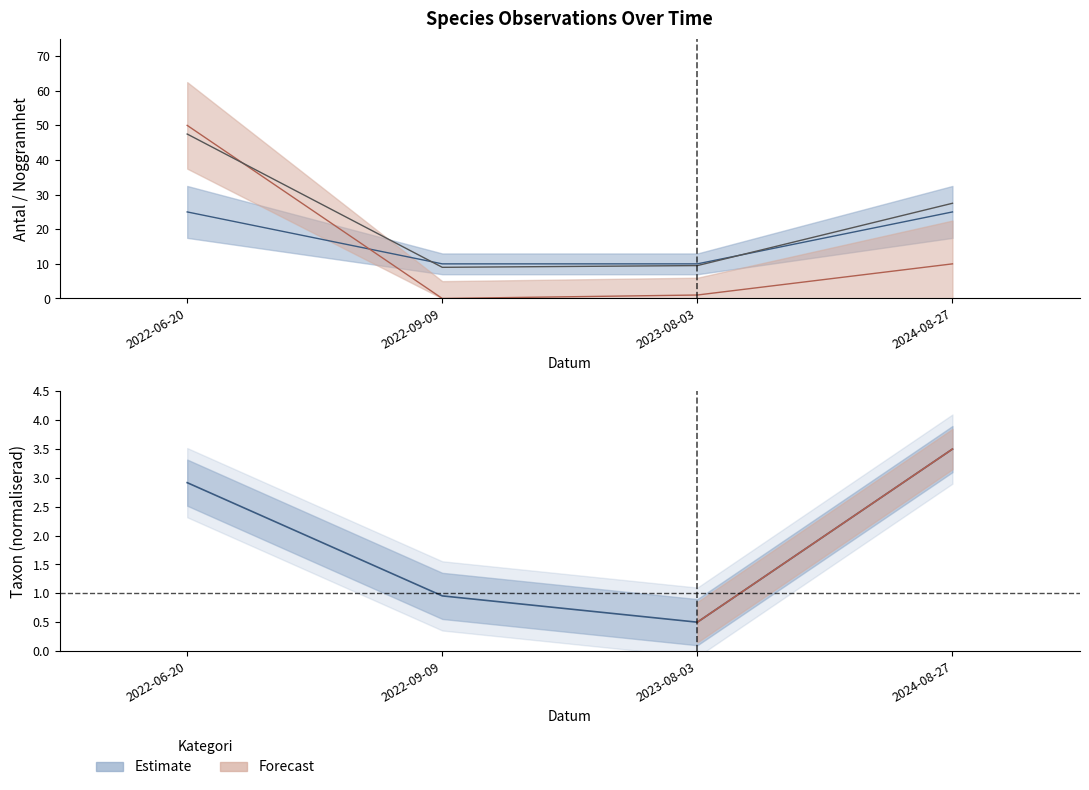

Which category has the lowest value across all series?

2022-09-09